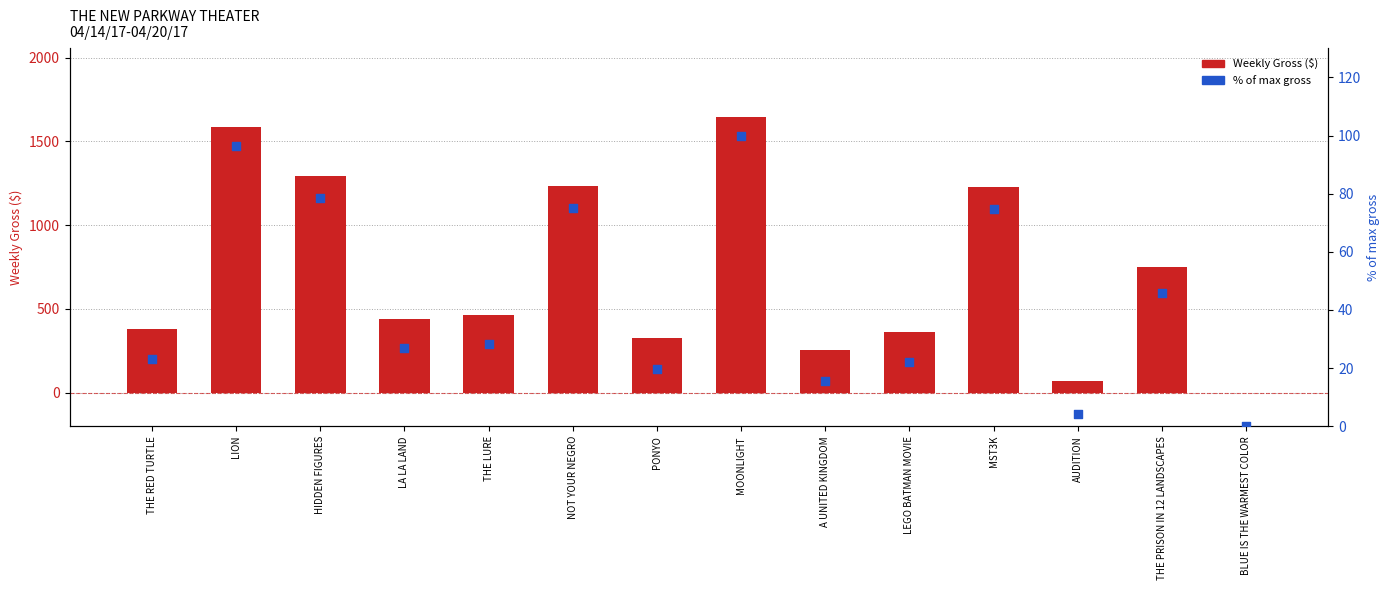

Is the value of Weekly Gross ($) at LA LA LAND greater than the value of % of max gross at NOT YOUR NEGRO?

Yes